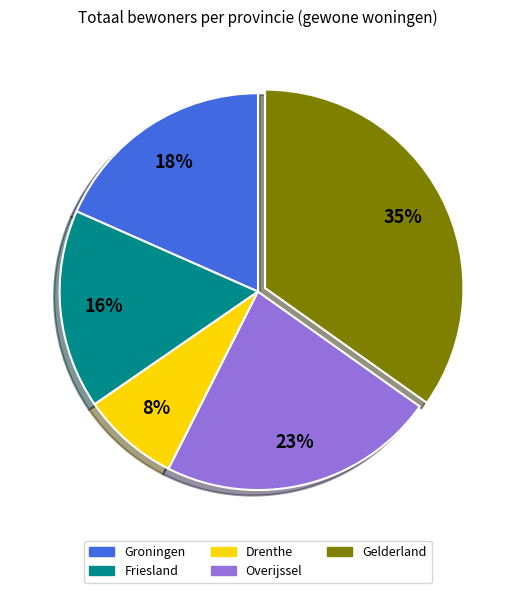

To the nearest percent, what is the difference between the largest and smallest slice percentages?

27%